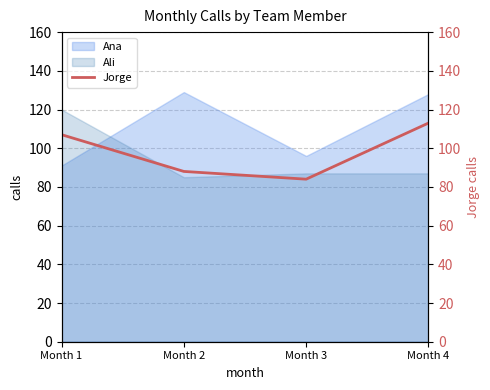

What is the minimum value for Ana?

91